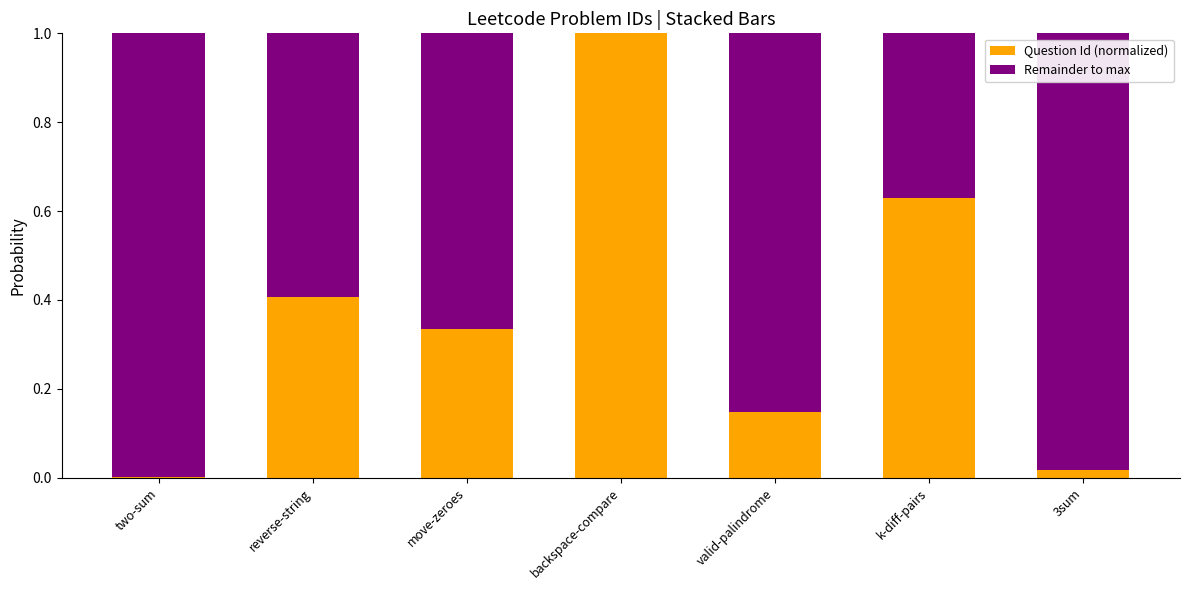

Which category has the highest value in the Question Id (normalized) series?

backspace-compare